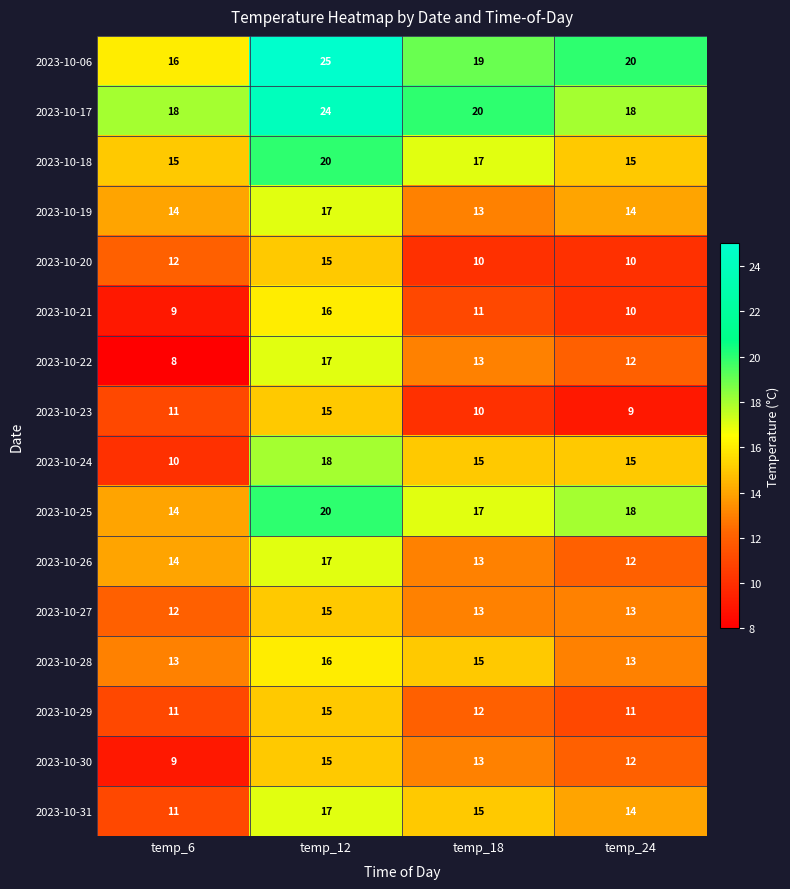

What is the difference between the 2023-10-28 values at temp_24 and temp_12?

3